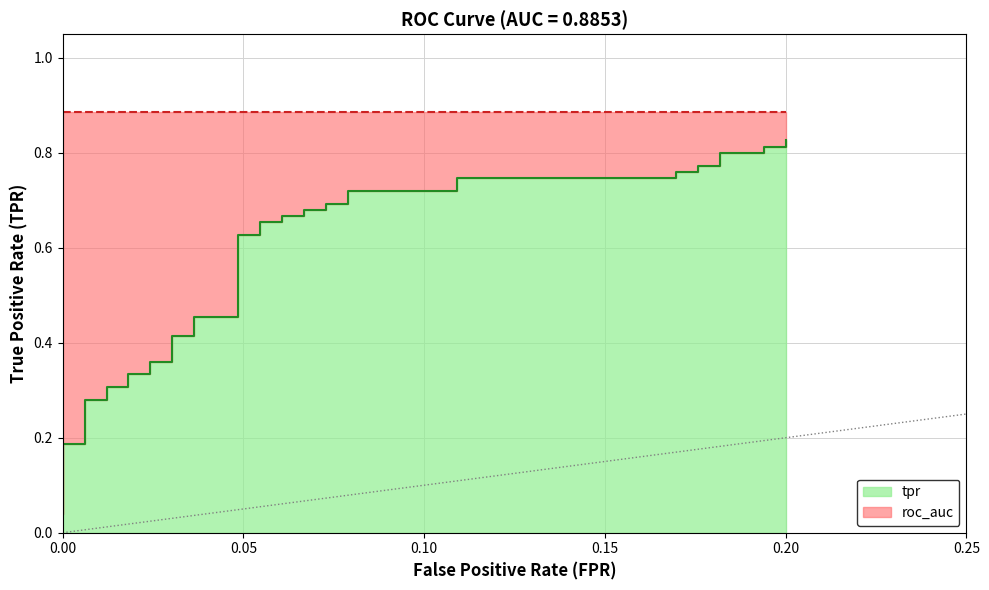

Reading left to right, transcribe all the data shown in this chart.

0.0	0.1	0.1	0.2	0.2	0.3	0.3	0.3	0.3	0.3	0.3	0.4	0.4	0.4	0.4	0.5	0.5	0.6	0.6	0.7	0.7	0.7	0.7	0.7	0.7	0.7	0.7	0.7	0.7	0.7	0.7	0.8	0.8	0.8	0.8	0.8	0.8	0.8	0.8	0.8